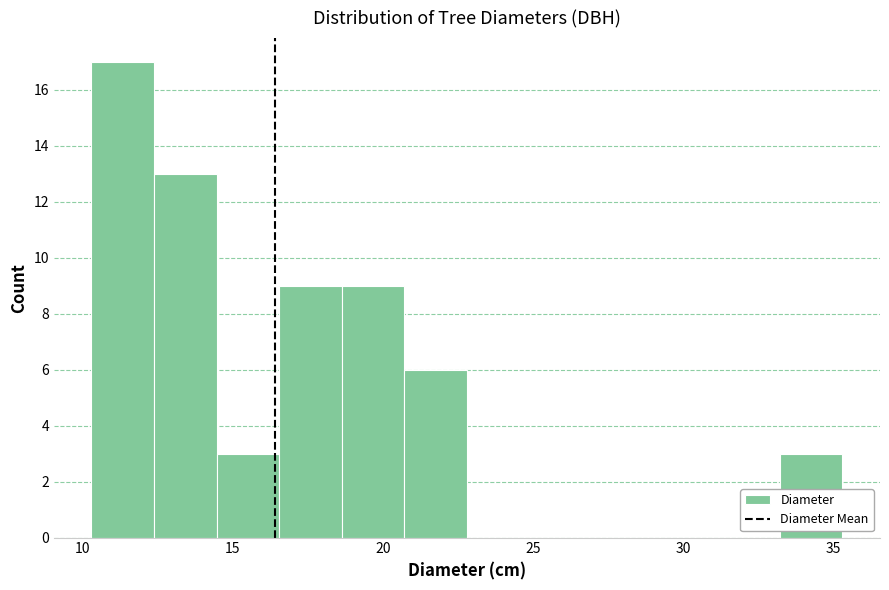

Reading left to right, list every bar in this chart as the range it spans on the x-axis followed by its height. Neither the bar edges nor the heights are printed on the chart, so give them approximately, as read against the axes.

10.5 to 12.5: 17
12.5 to 14.5: 13
14.5 to 16.5: 3
16.5 to 18.5: 9
18.5 to 20.5: 9
20.5 to 23.0: 6
23.0 to 25.0: 0
25.0 to 27.0: 0
27.0 to 29.0: 0
29.0 to 31.0: 0
31.0 to 33.0: 0
33.0 to 35.5: 3